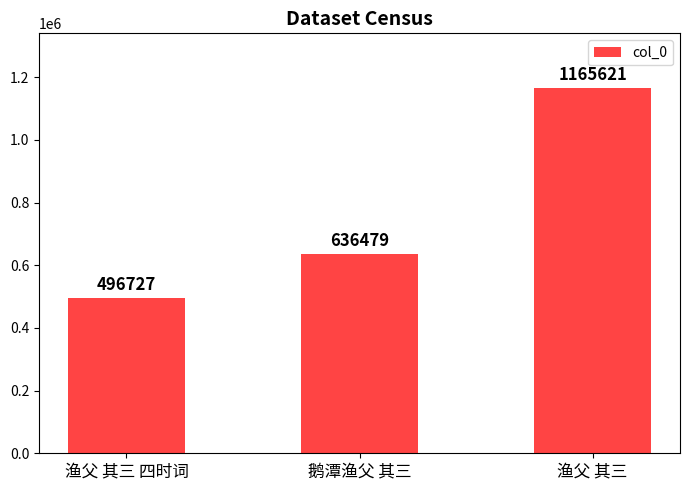

What is the smallest value displayed?

496727